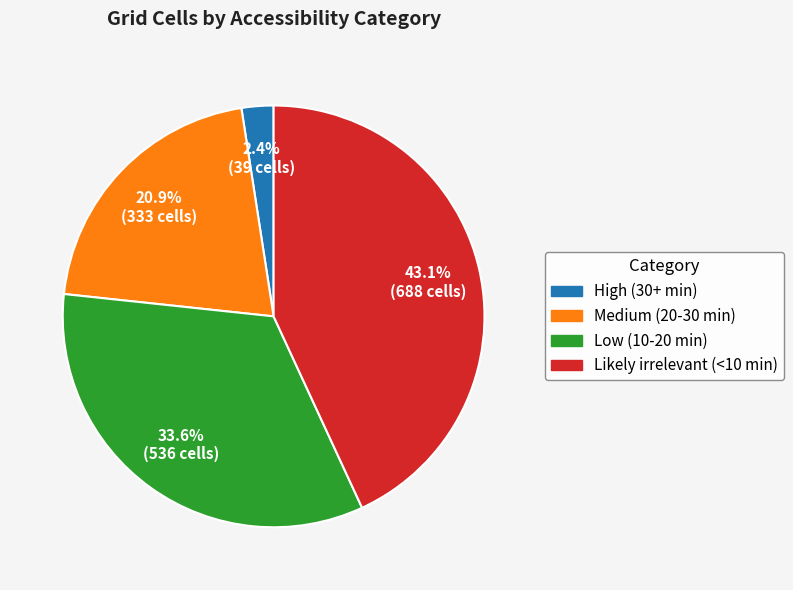

Does Medium (20-30 min) represent more than half of the total?

No